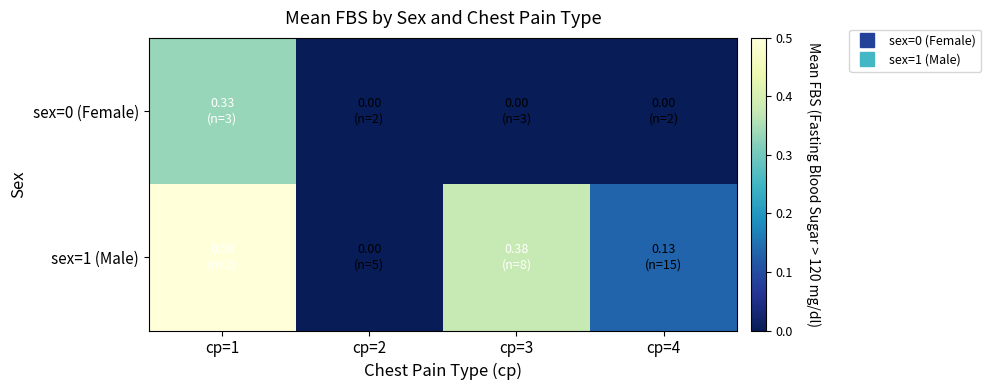

Reading left to right, list all the values displayed in this chart.

sex=0 (Female): cp=1=0.3	cp=2=0.0	cp=3=0.0	cp=4=0.0
sex=1 (Male): cp=1=0.5	cp=2=0.0	cp=3=0.4	cp=4=0.1